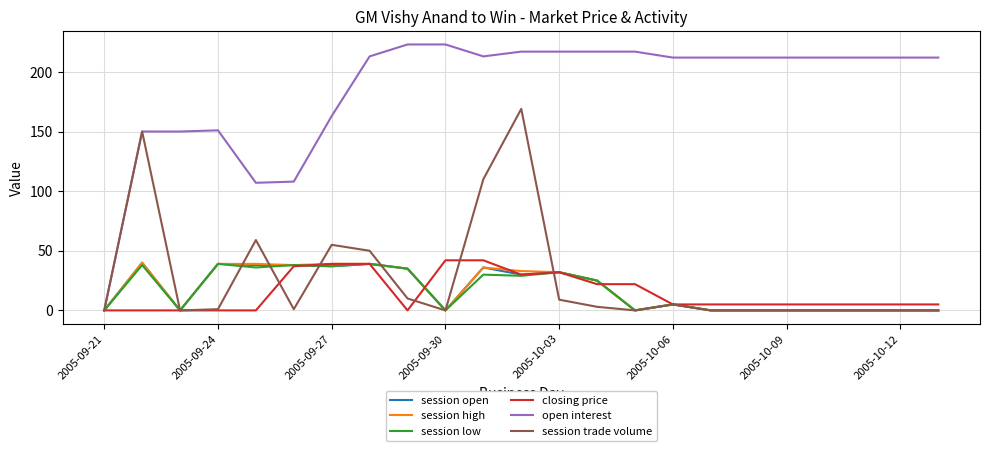

What is the maximum value shown in the chart?

223